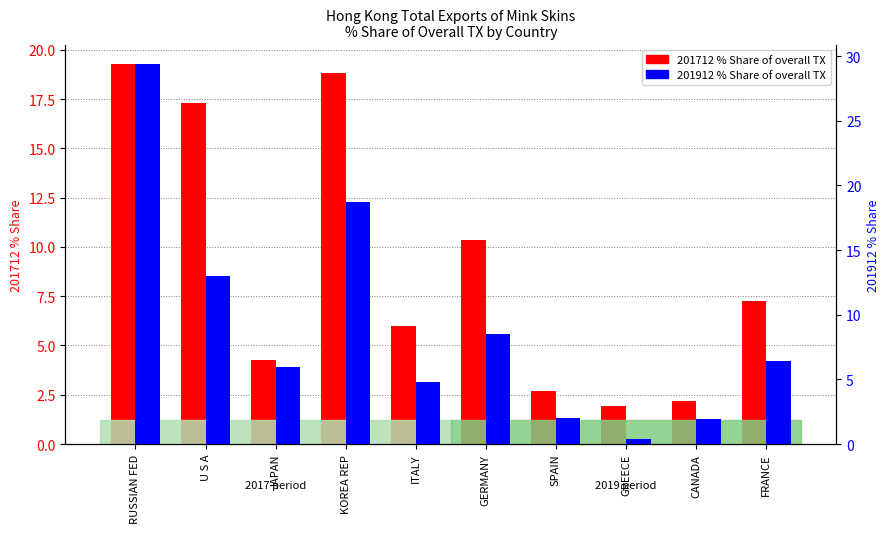

Which series has the largest total across all categories?

201912 % Share